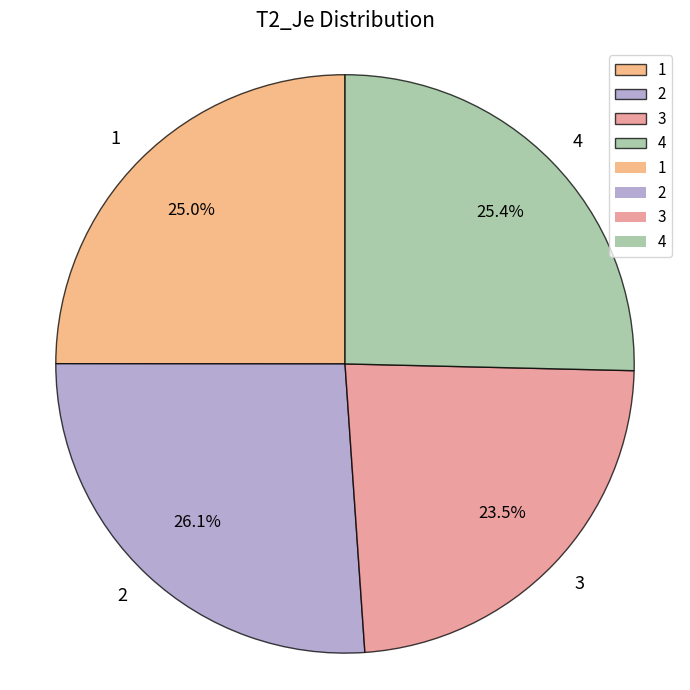

What is the smallest slice in the pie chart?

3